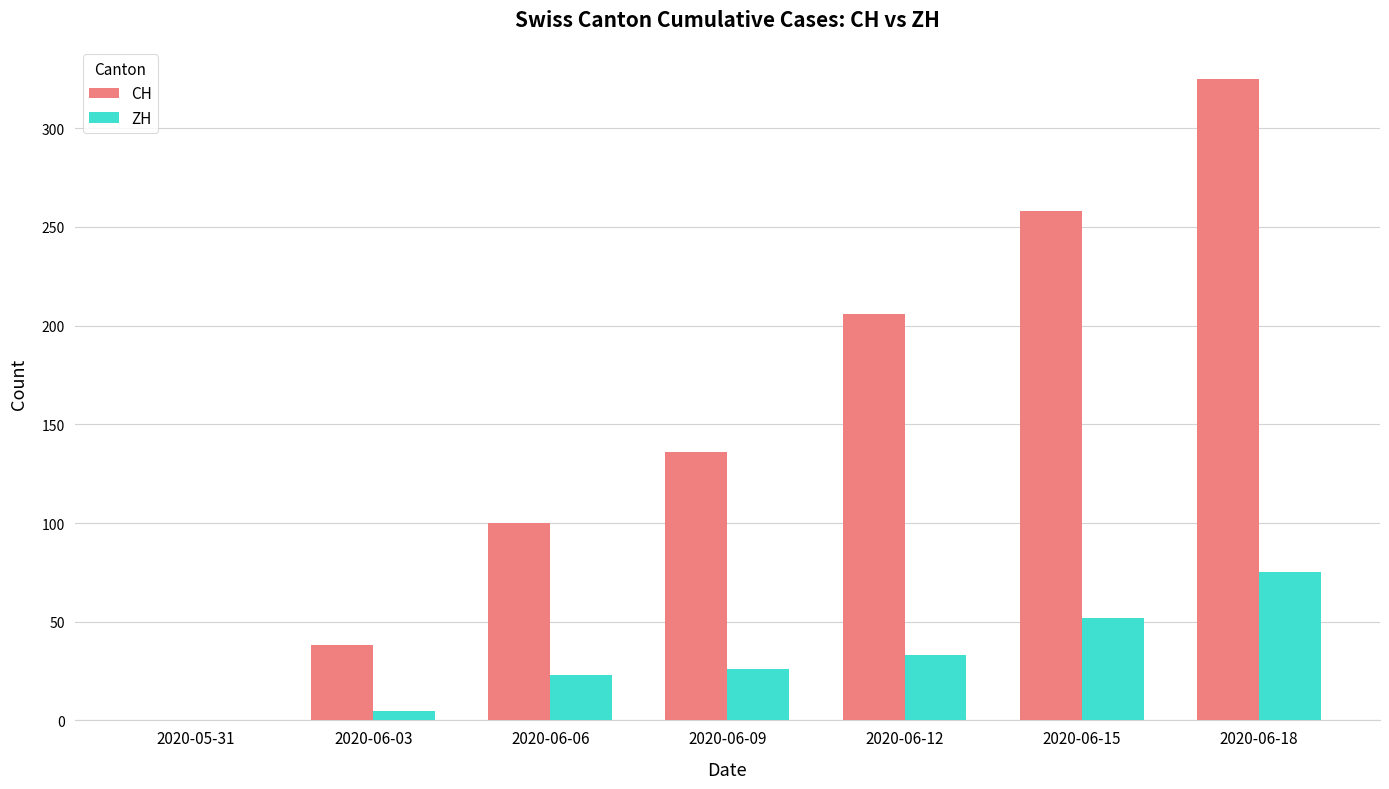

The ZH series shows 52 at 2020-06-15. True or false?

True